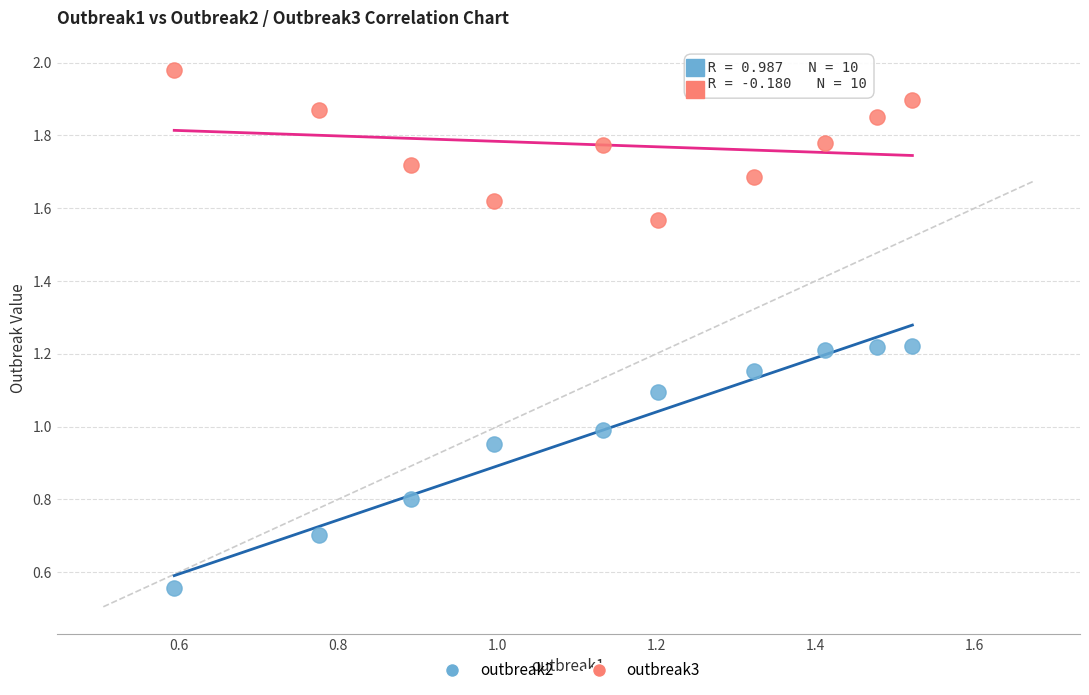

Across all data points, what is the range of X values (max minus min)?

0.9